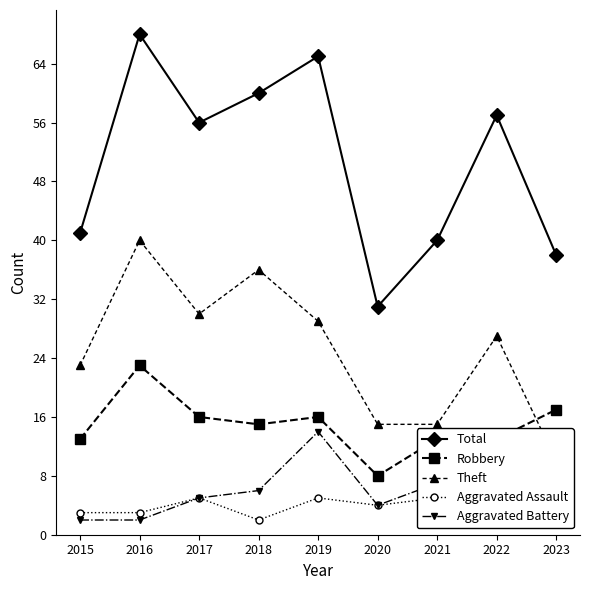

Between 2016 and 2022, which series saw the biggest shift?

Theft